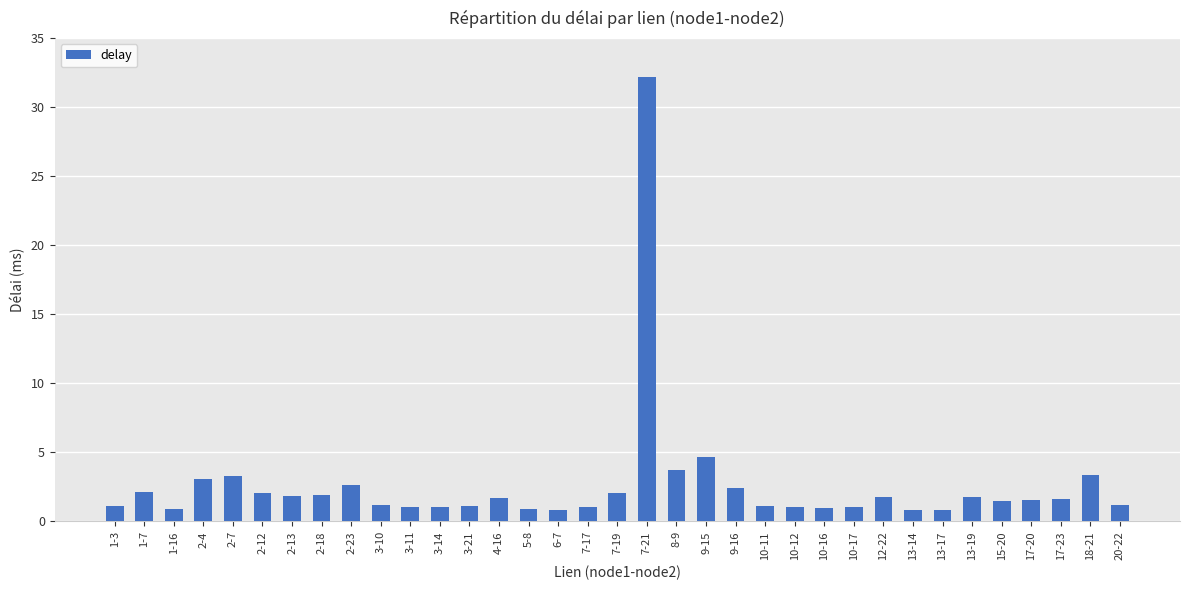

What is the average value?

2.6